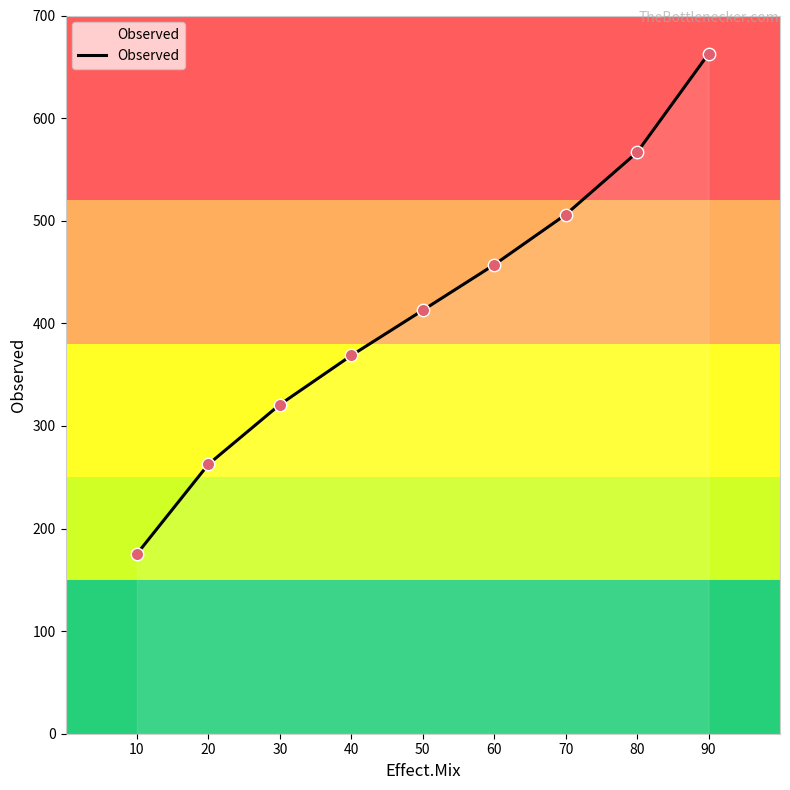

Between 50 and 60, which is larger?

60